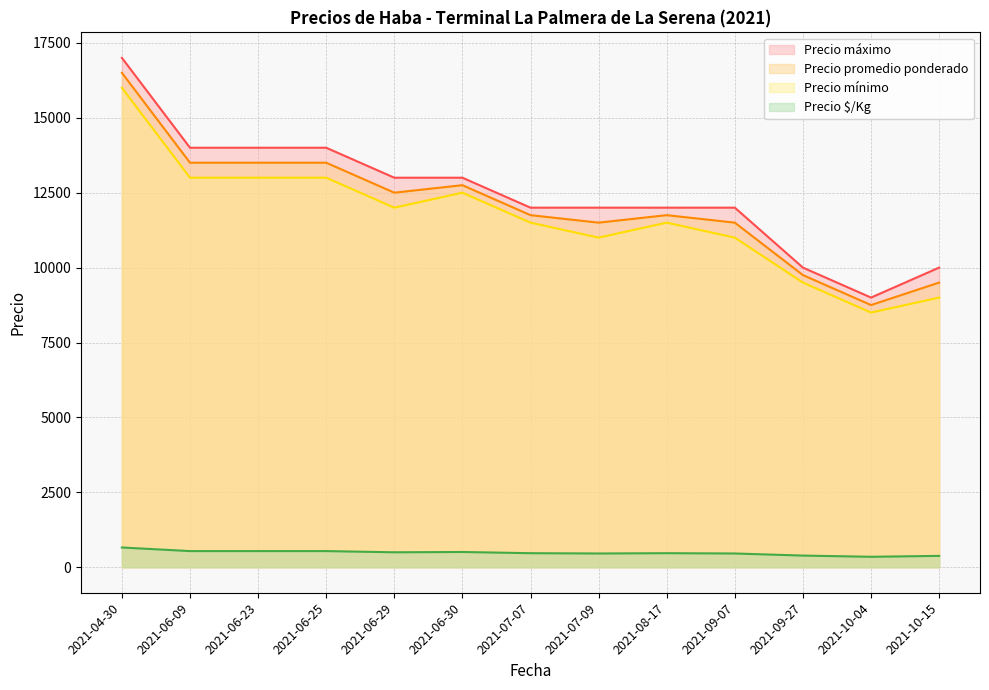

The Precio $/Kg series shows 265 at 2021-07-07. True or false?

False